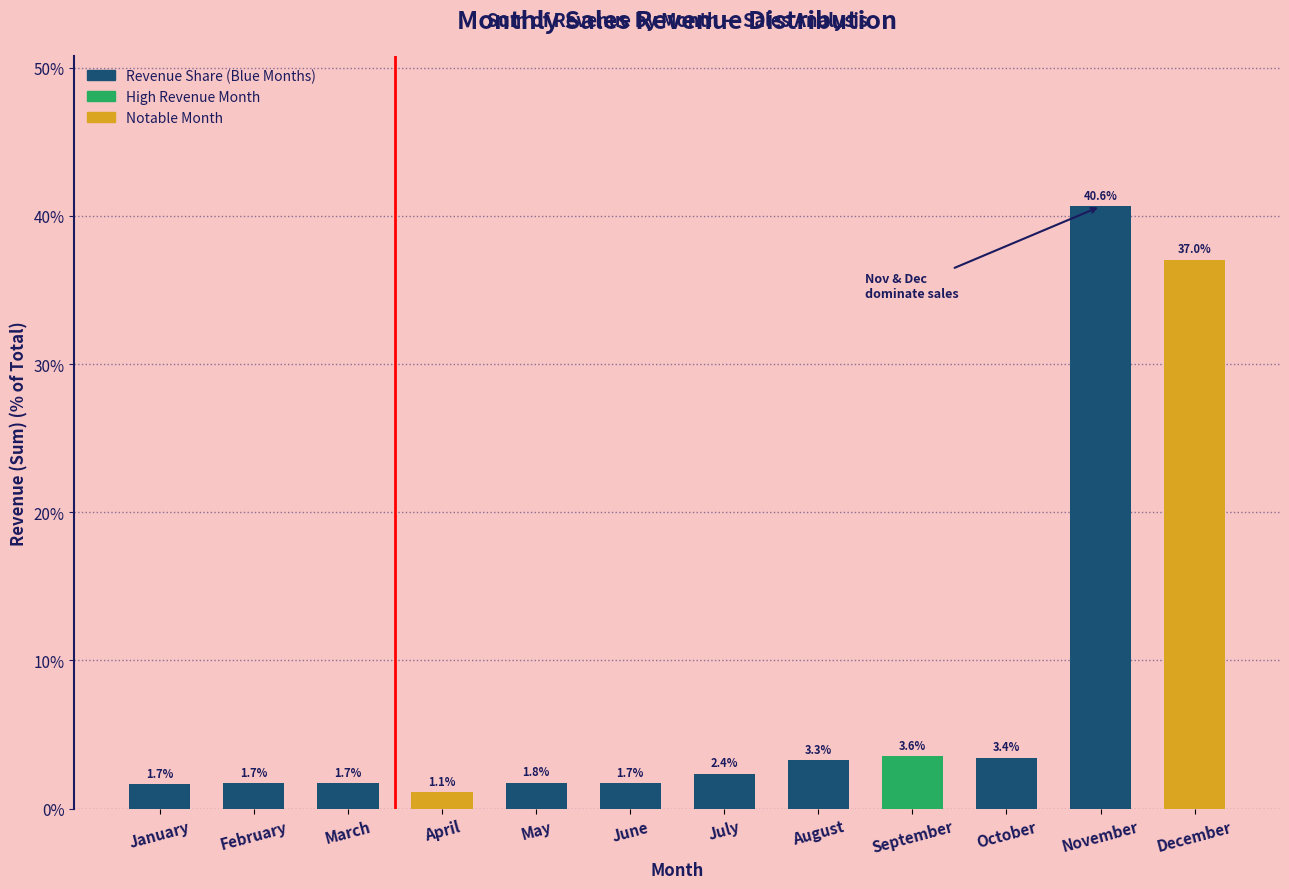

Reading right to left, extract all data points from this chart.

37.0	40.6	3.4	3.6	3.3	2.4	1.7	1.8	1.1	1.7	1.7	1.7